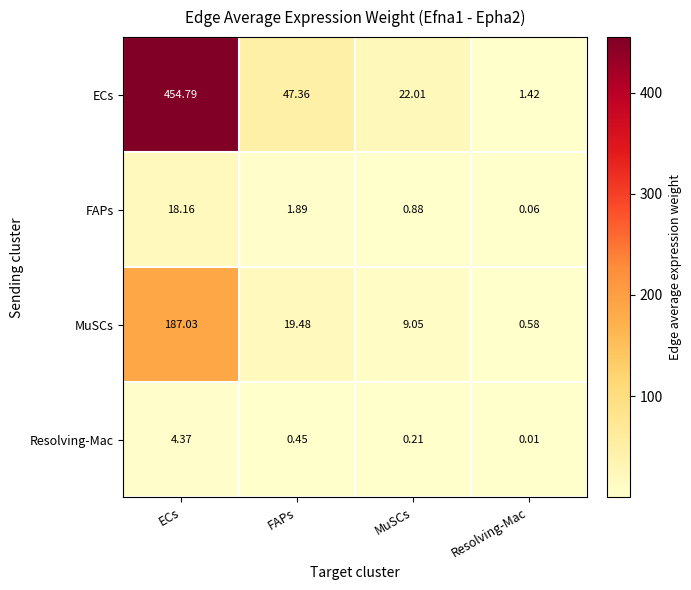

What is the total value across all series at MuSCs?

32.2